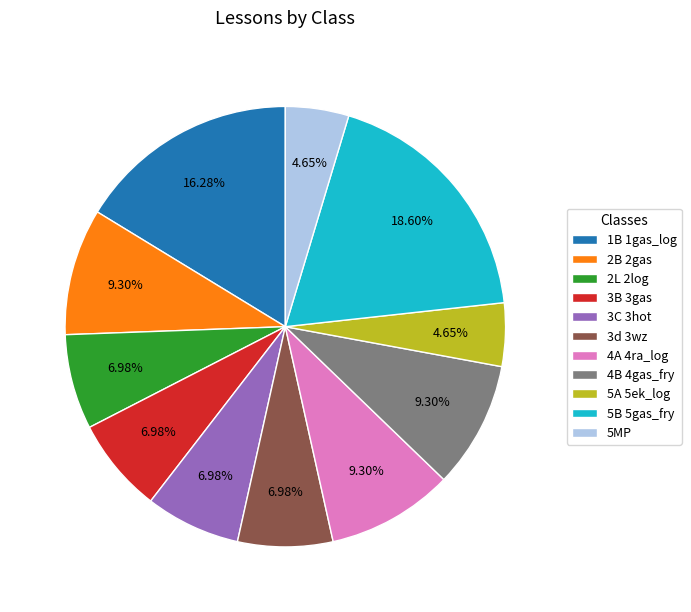

Which category has the biggest portion of the pie?

5B 5gas_fry